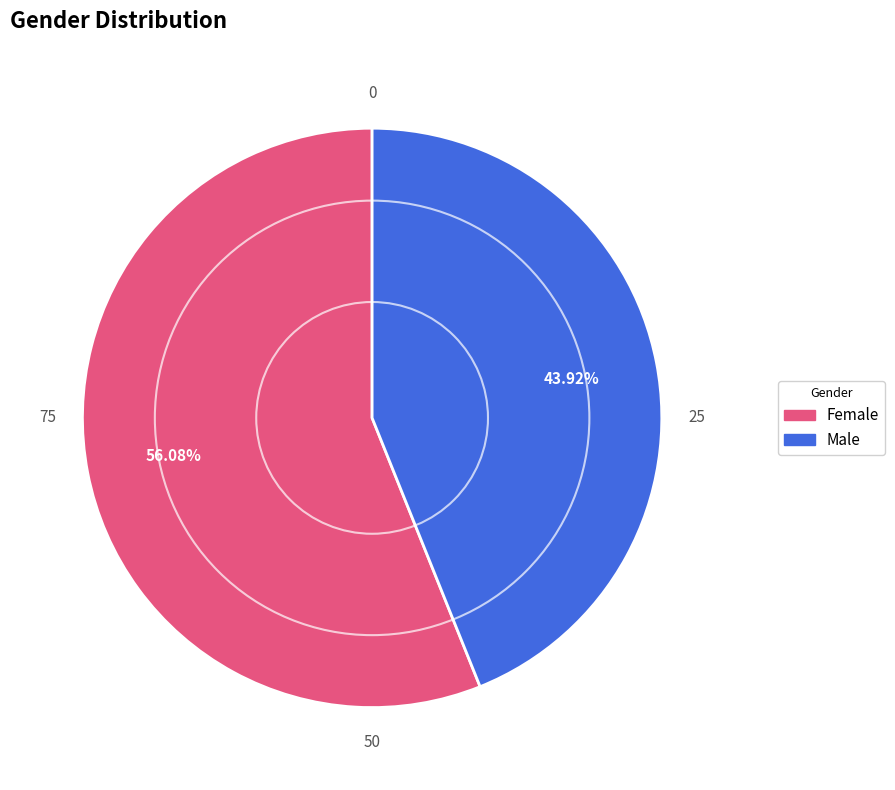

What is the ratio of the value at Male to the value at Female?

0.8